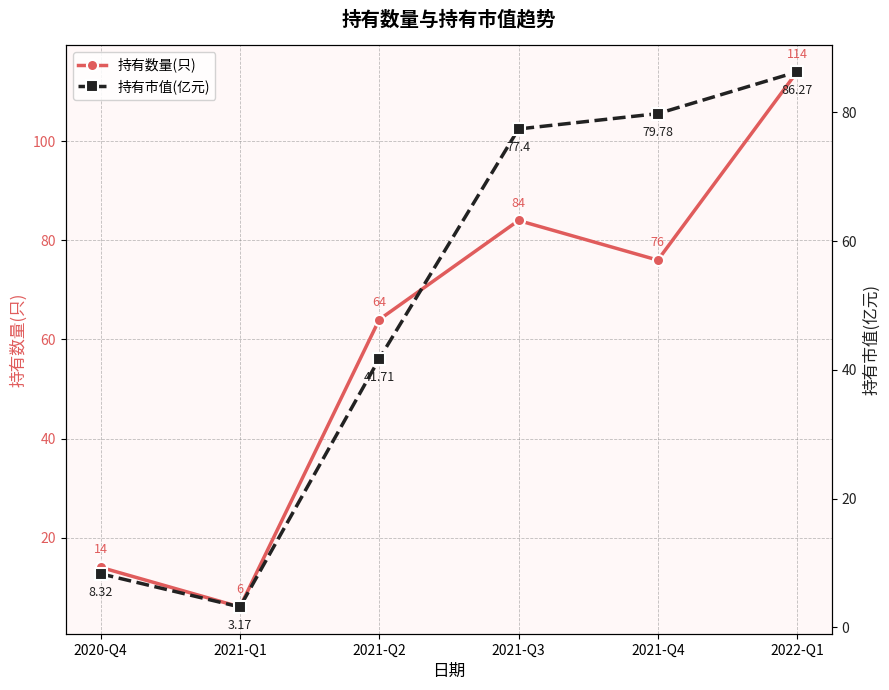

Where is 持有市值(亿元) nearest to the value 44?

2021-Q2